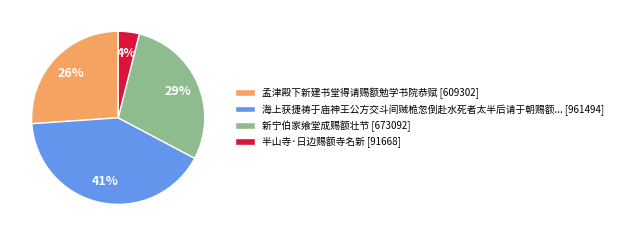

True or false: 海上获捷祷于庙神王公方交斗间贼桅忽倒赴水死者太半后请于朝赐额... [961494] accounts for 47% of the total.

False